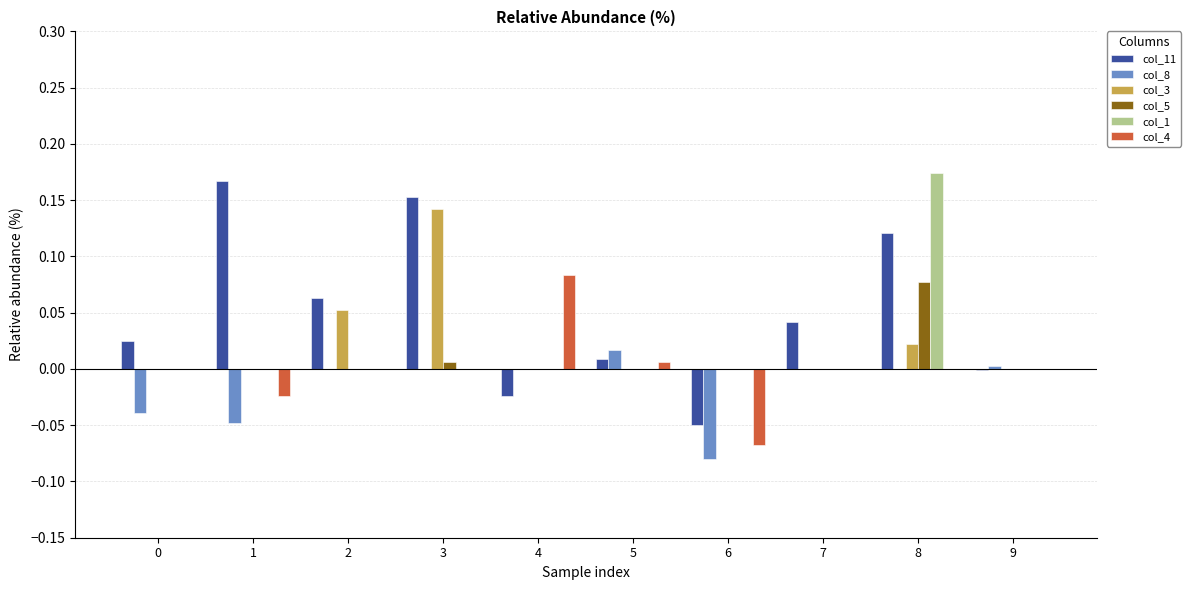

Which series has the largest total across all categories?

col_11